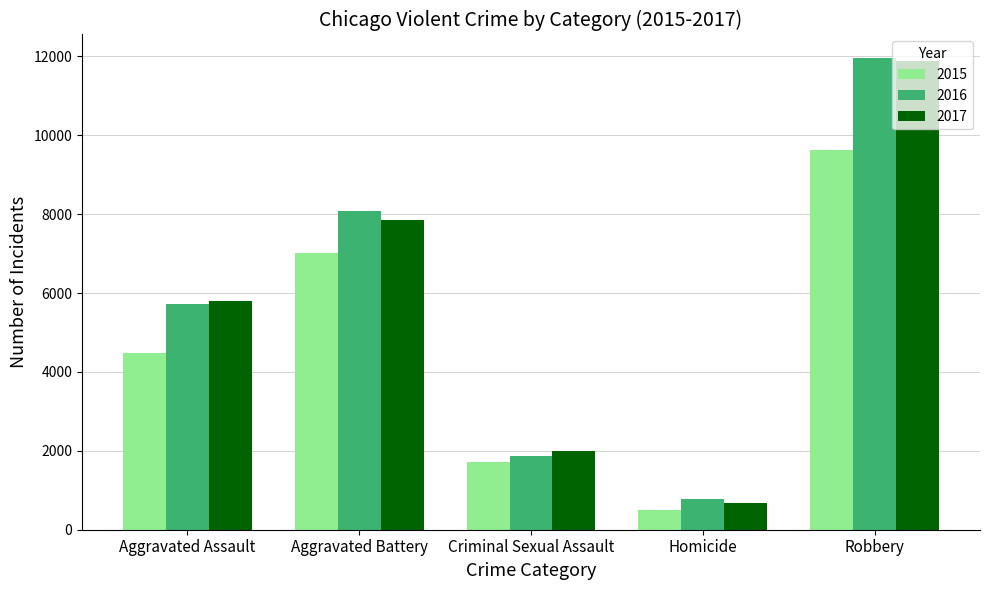

At how many categories does at least one series exceed 3975?

3